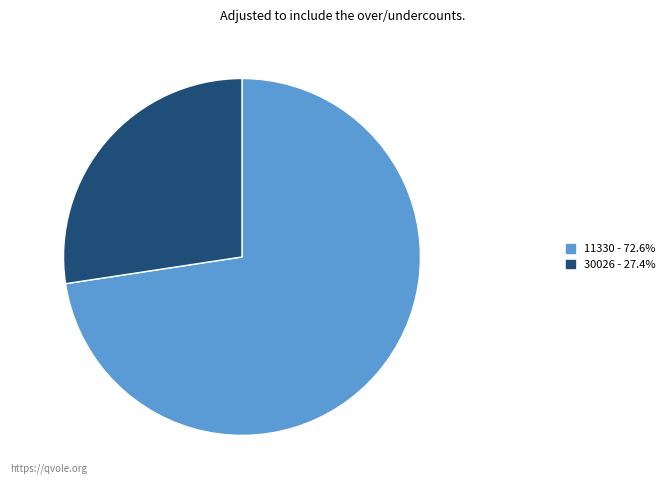

Rank the categories by value from highest to lowest.

11330, 30026